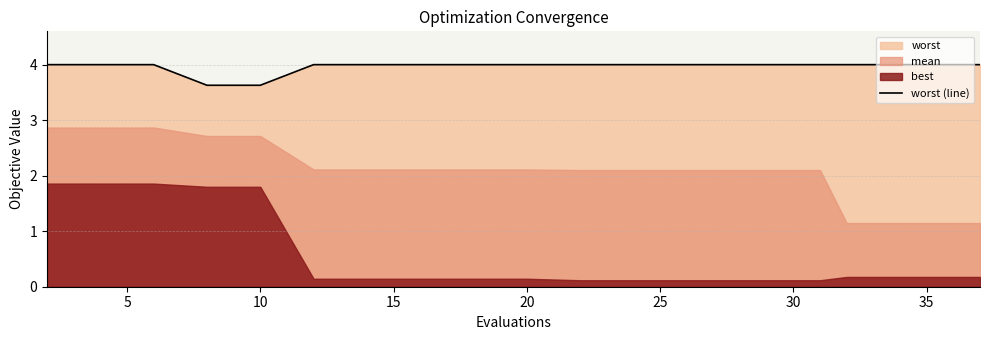

What is the maximum value for worst (line)?

4.0